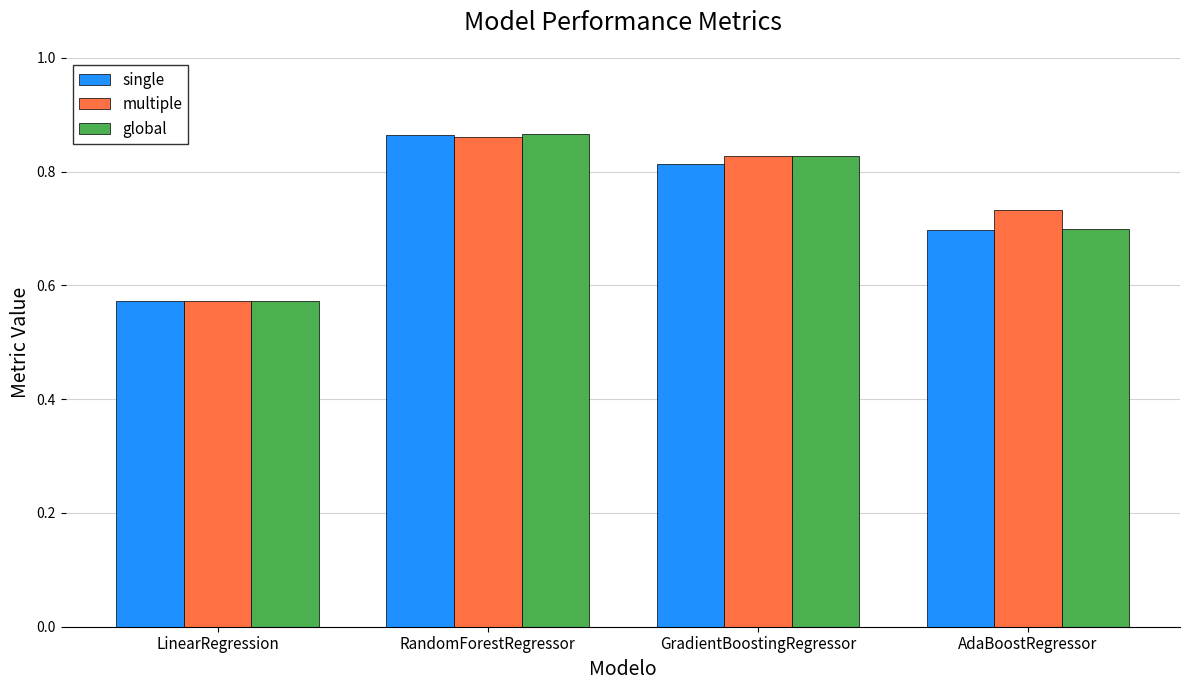

What are all the series names shown in the legend?

single, multiple, global